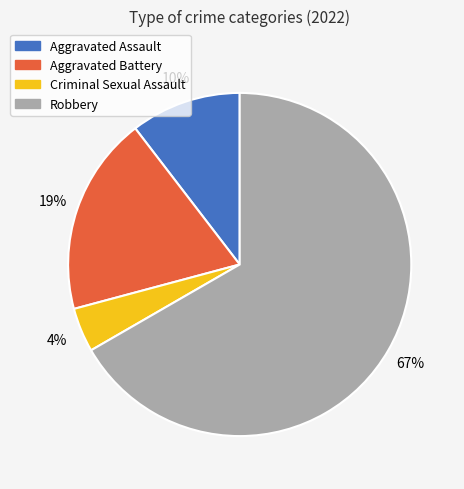

Is it true that Robbery is 54% of the pie?

False